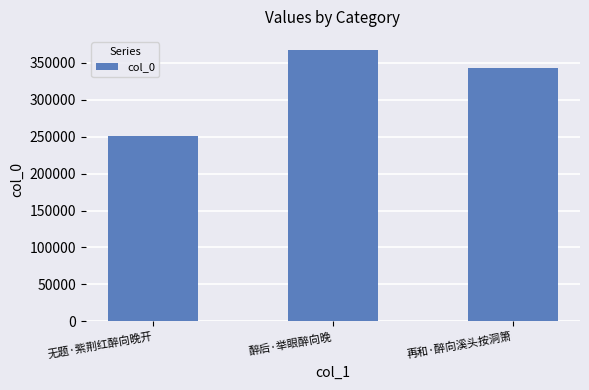

Rank the categories by value from highest to lowest.

醉后·举眼醉向晚, 再和·醉向溪头按洞箫, 无题·紫荆红醉向晚开